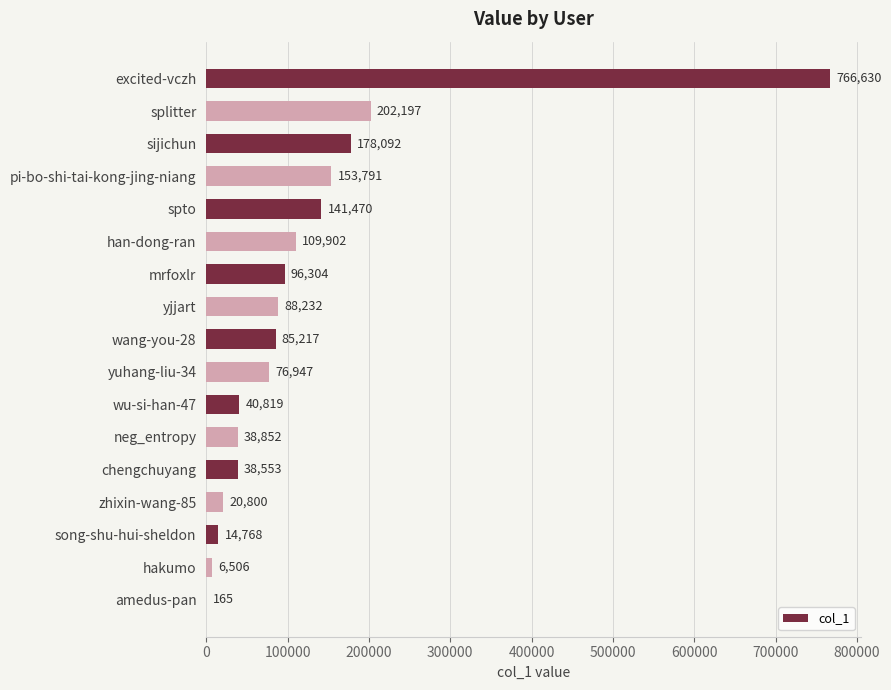

Which has a higher value, excited-vczh or mrfoxlr?

excited-vczh